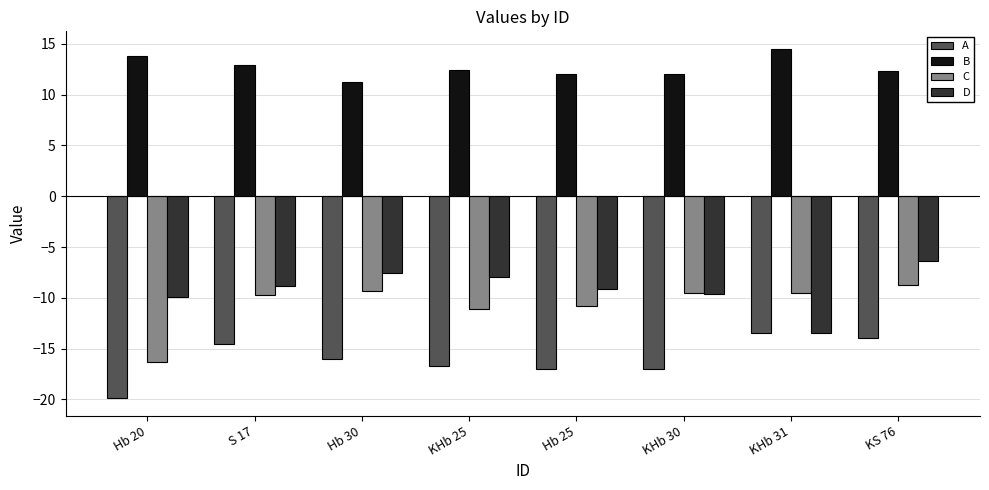

How many series are shown in this chart?

4